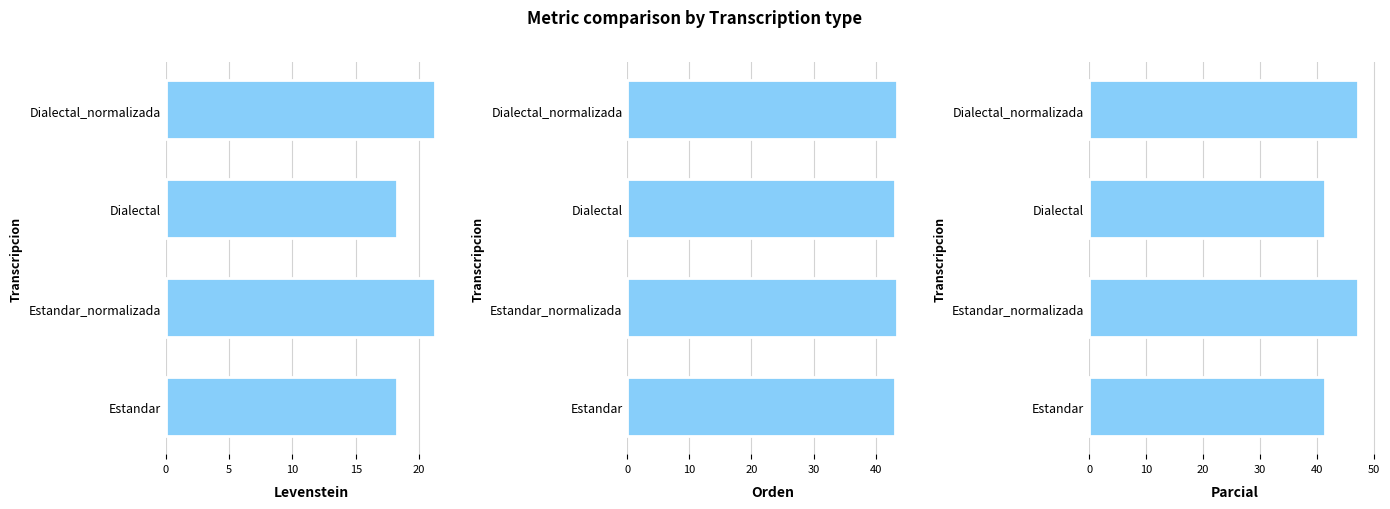

List the series in order of their peak value, lowest first.

Levenstein, Orden, Parcial